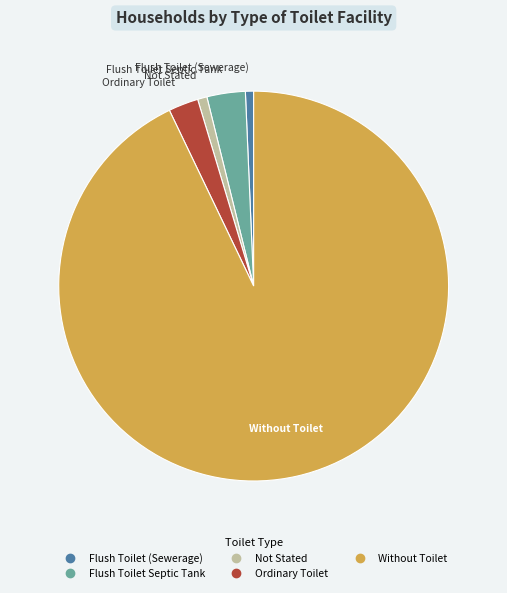

Between Without Toilet and Flush Toilet Septic Tank, which is larger?

Without Toilet